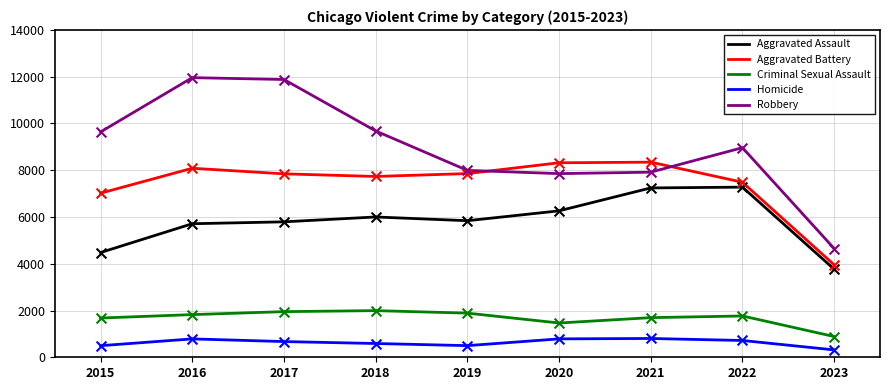

Is the value of Aggravated Assault at 2022 greater than the value of Criminal Sexual Assault at 2020?

Yes